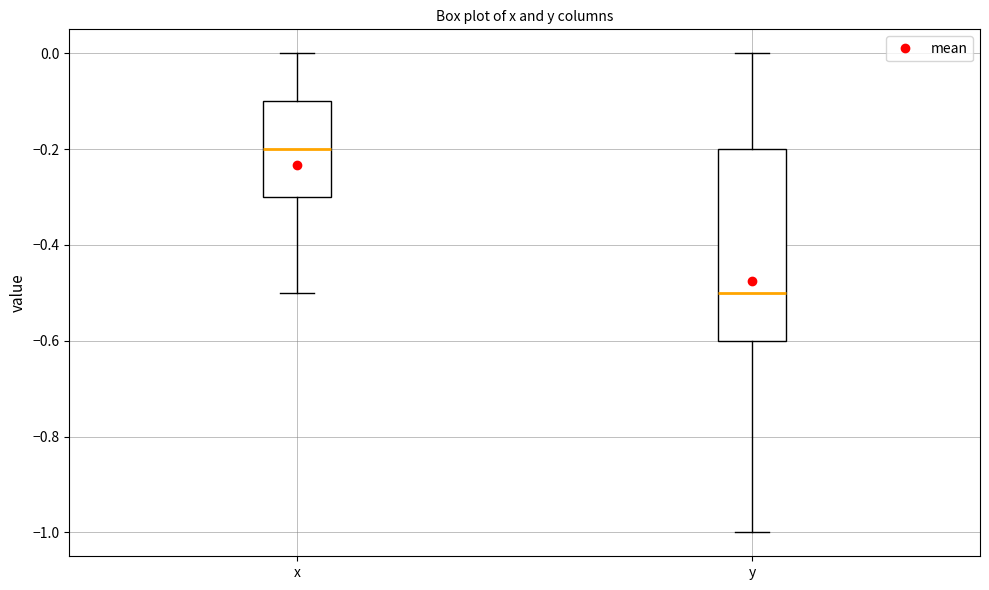

Which box has the highest median line?

x